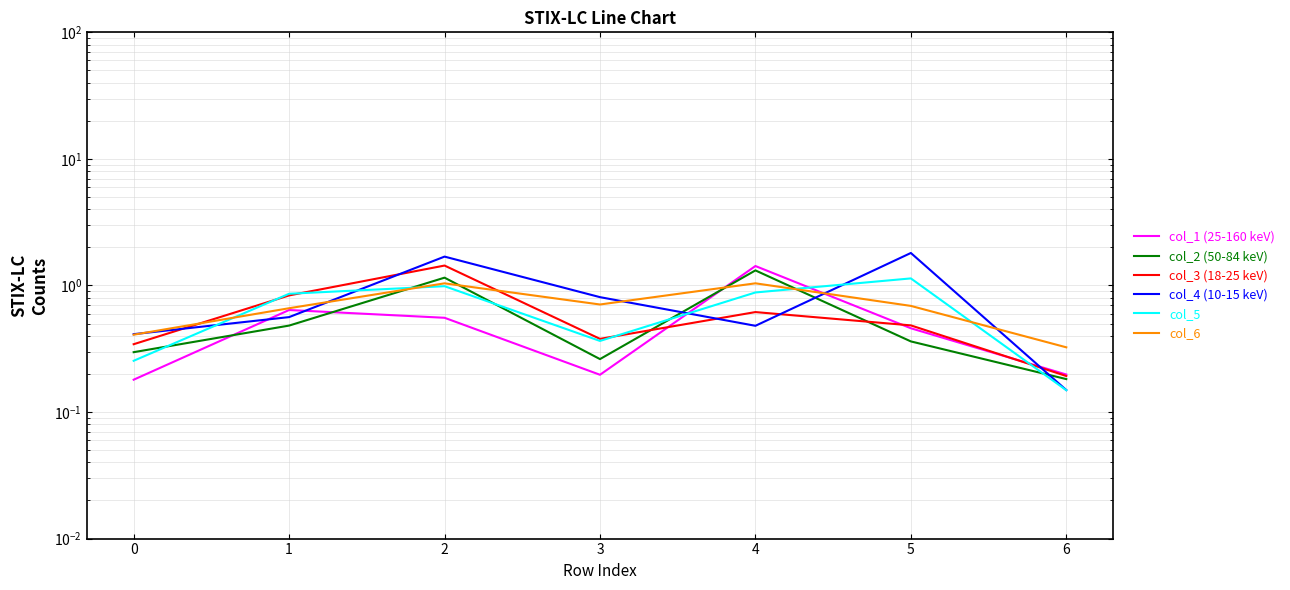

Read the col_2 value at 6.

0.2